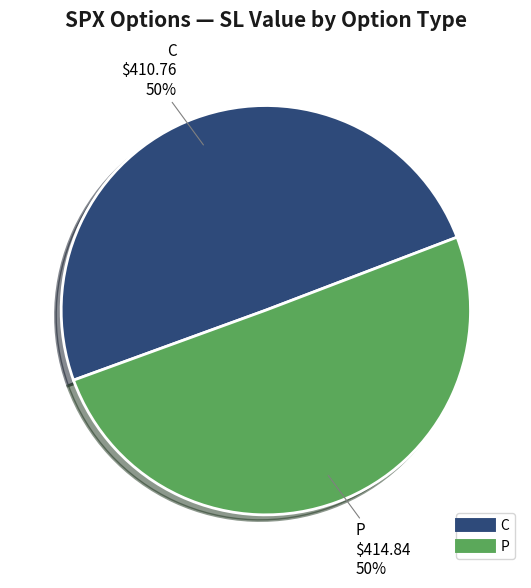

To the nearest percent, what is the average slice percentage?

50%